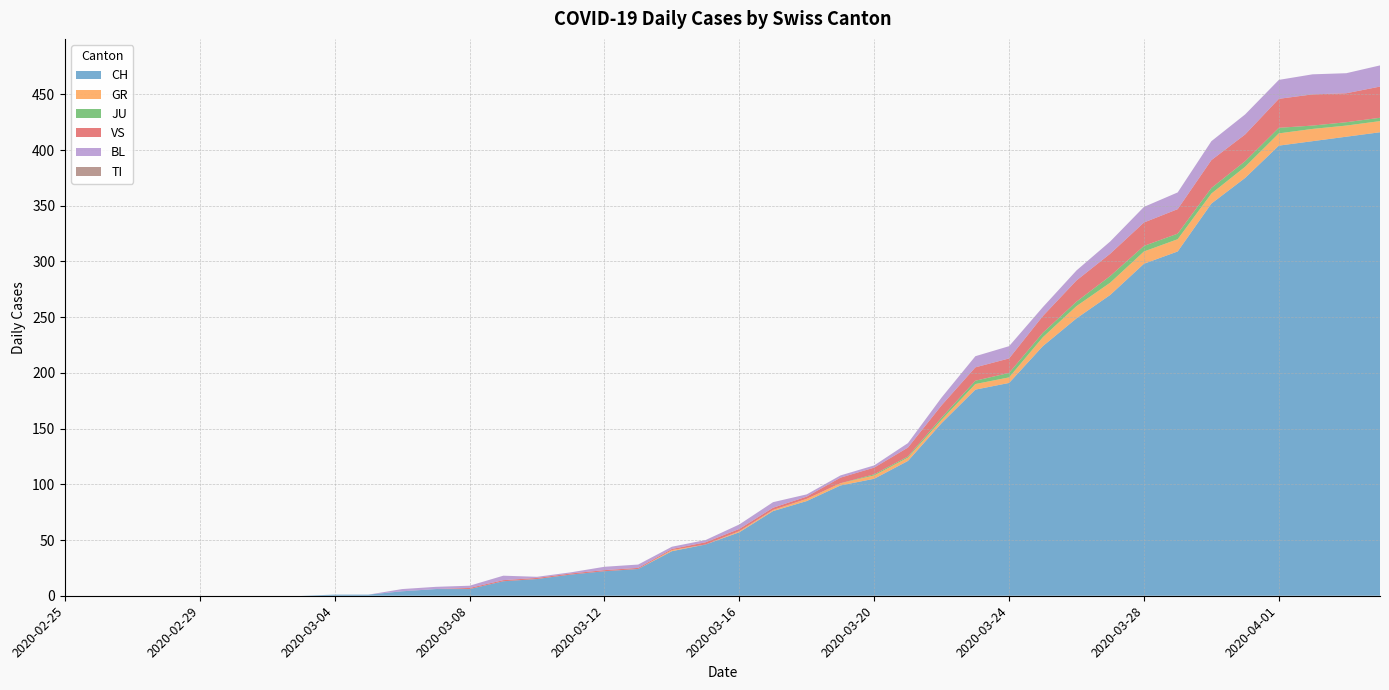

Reading left to right, what are all the values shown in this chart?

CH: 0	0	0	0	0	0	0	0	1	1	4	6	6	13	15	19	22	24	40	46	57	76	85	99	105	121	155	185	191	224	249	270	298	309	352	375	404	408	412	416
GR: 0	0	0	0	0	0	0	0	0	0	0	0	0	0	0	0	0	0	1	0	1	1	2	2	3	3	3	5	5	8	11	11	11	11	9	10	11	11	10	10
JU: 0	0	0	0	0	0	0	0	0	0	0	0	0	0	0	0	0	0	0	0	0	0	0	0	1	1	2	3	4	4	4	6	5	5	5	5	5	3	3	3
VS: 0	0	0	0	0	0	0	0	0	0	0	0	1	1	1	1	1	1	1	2	2	2	2	5	6	8	11	12	13	15	19	20	21	22	25	24	26	28	26	28
BL: 0	0	0	0	0	0	0	0	0	0	2	2	2	4	1	1	3	3	2	2	4	5	2	2	2	4	7	10	11	8	9	11	14	15	17	18	17	18	18	19
TI: 0	0	0	0	0	0	0	0	0	0	0	0	0	0	0	0	0	0	0	0	0	0	0	0	0	0	0	0	0	0	0	0	0	0	0	0	0	0	0	0